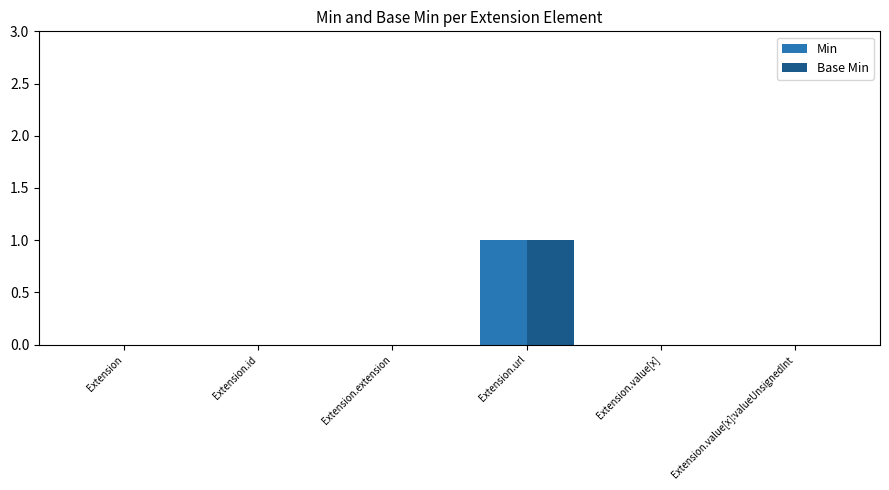

How many data points does each series have?

6